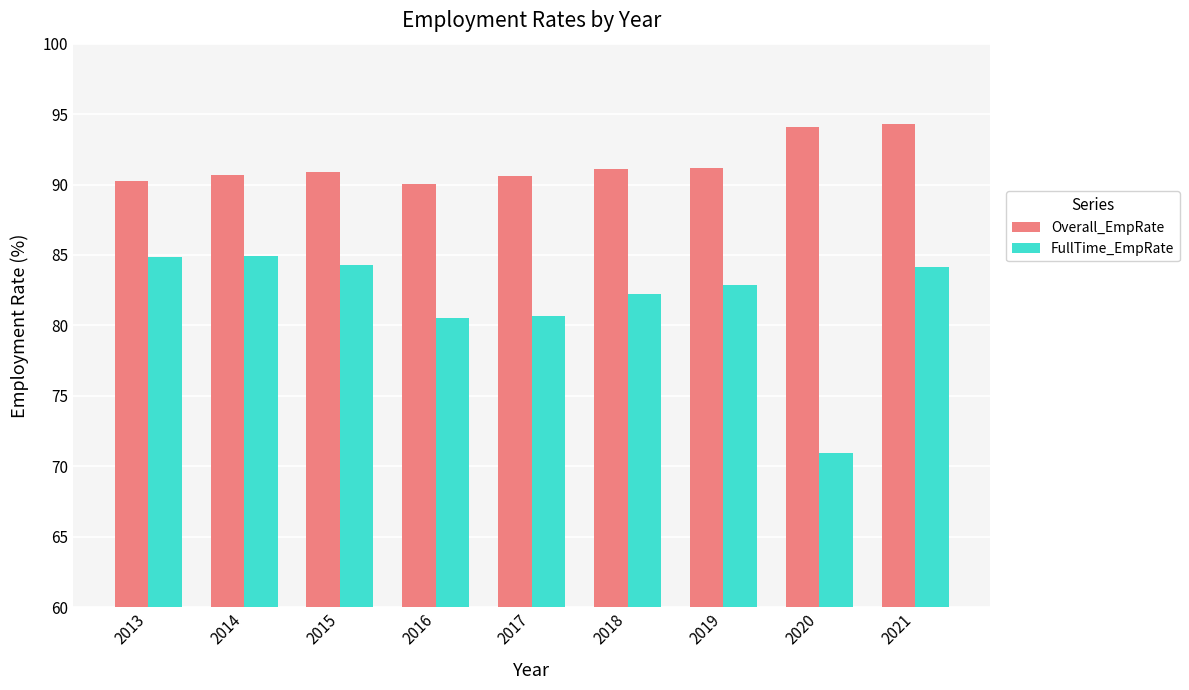

What is the sum of all Overall_EmpRate values?

823.1